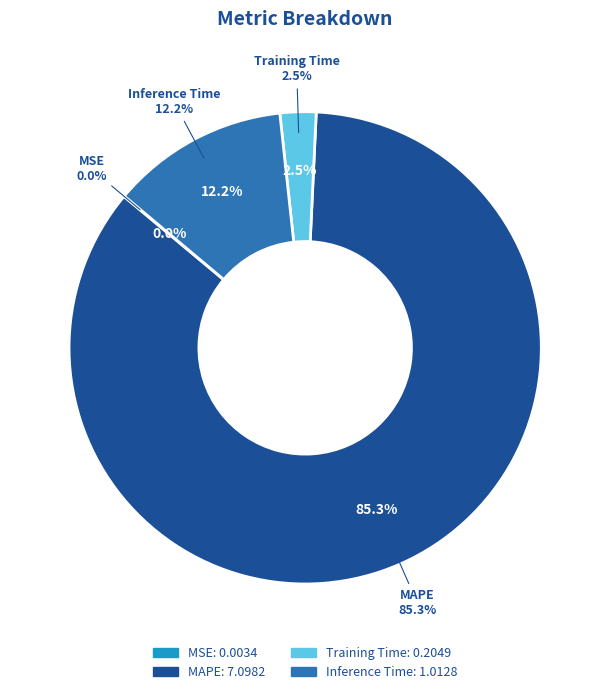

Rank the categories by value from lowest to highest.

MSE, Training Time, Inference Time, MAPE